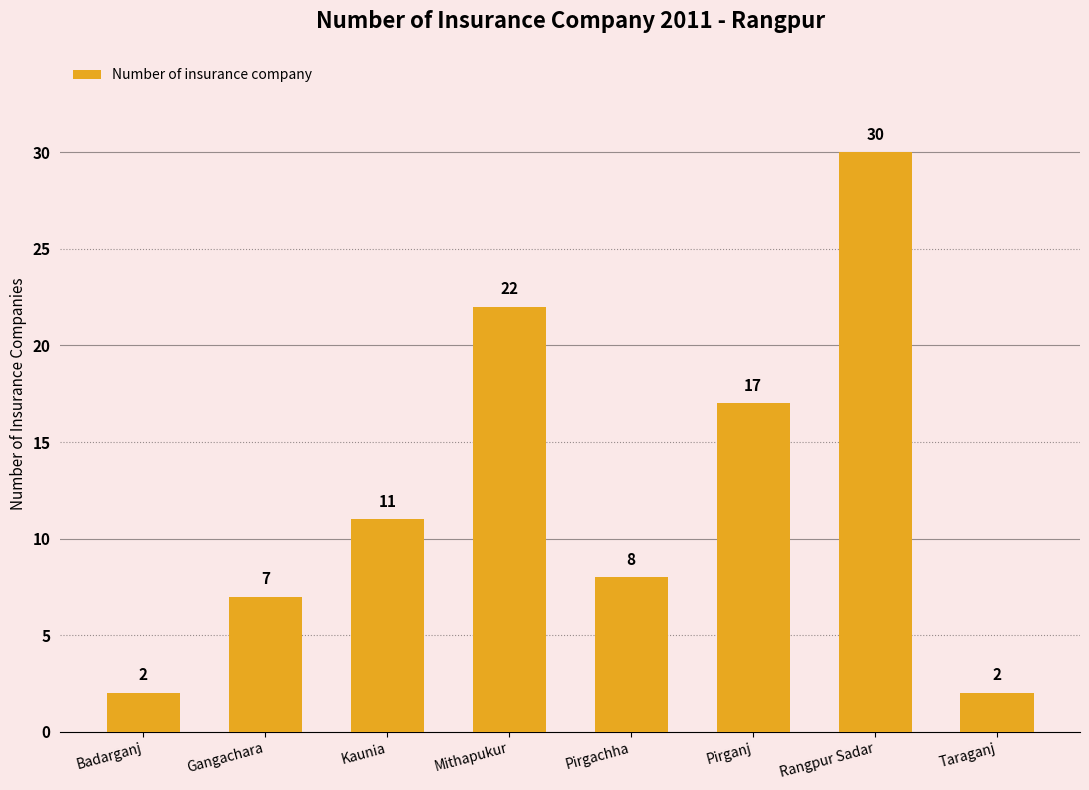

How many distinct data groups are displayed?

1